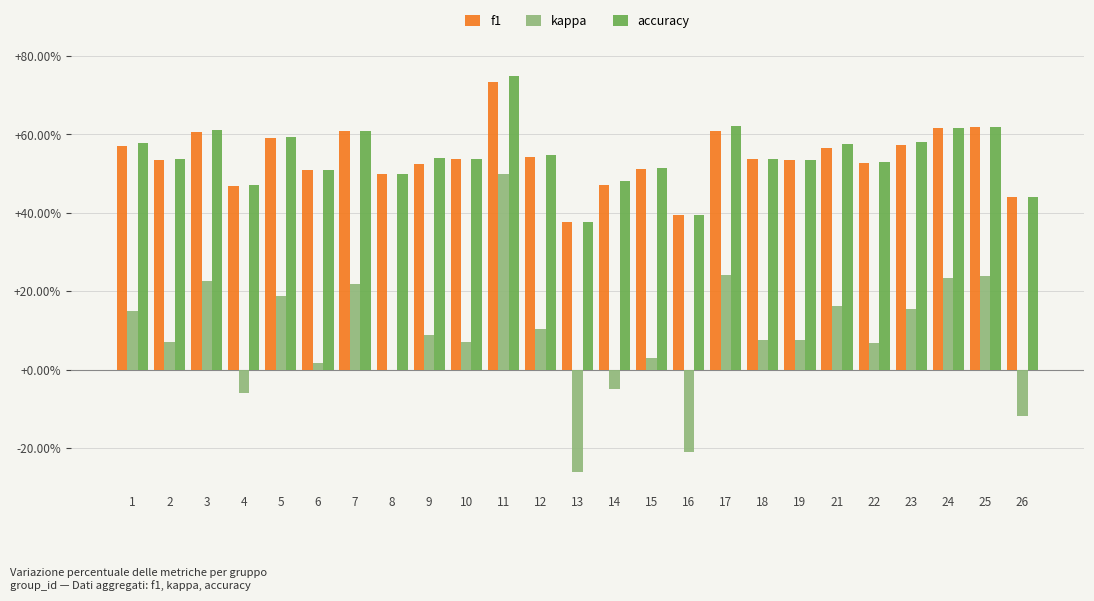

Are the bars horizontal?

No